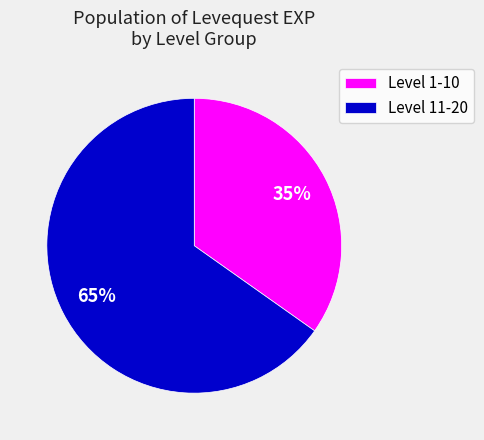

To the nearest percent, what is the average slice percentage?

50%